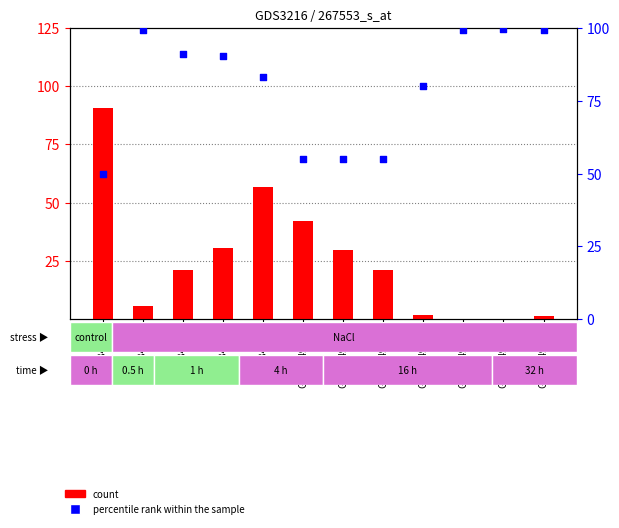

At how many categories does at least one series exceed 51?

12